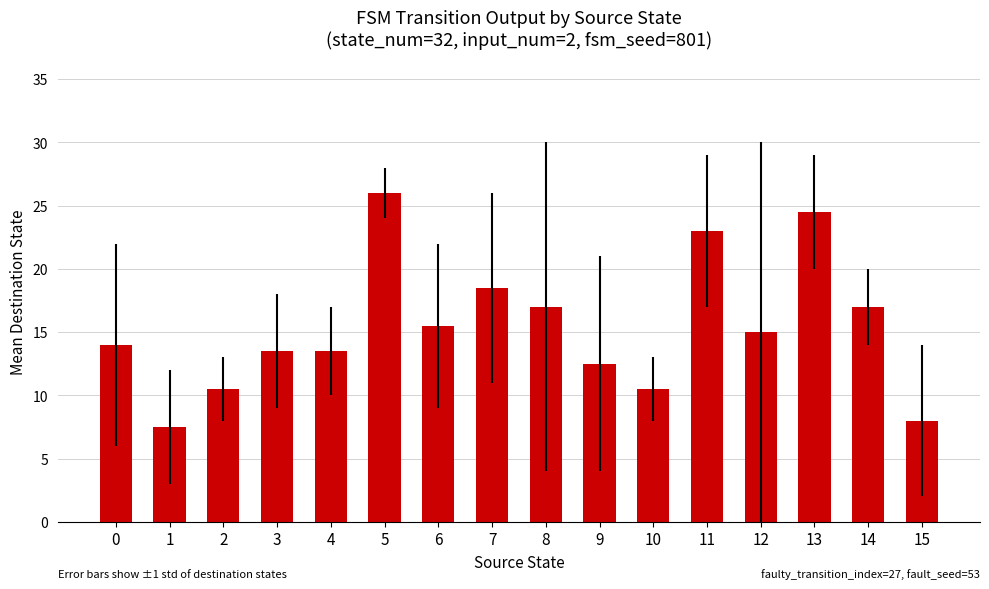

The chart shows a value of 7.8 at 7. True or false?

False